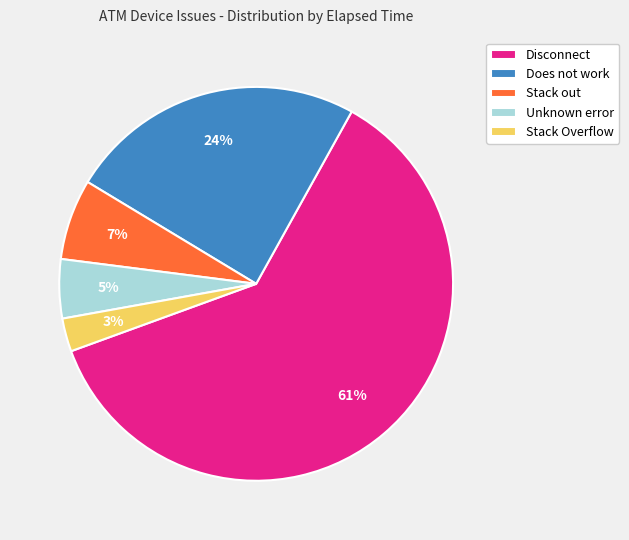

Count the number of slices in the pie.

5